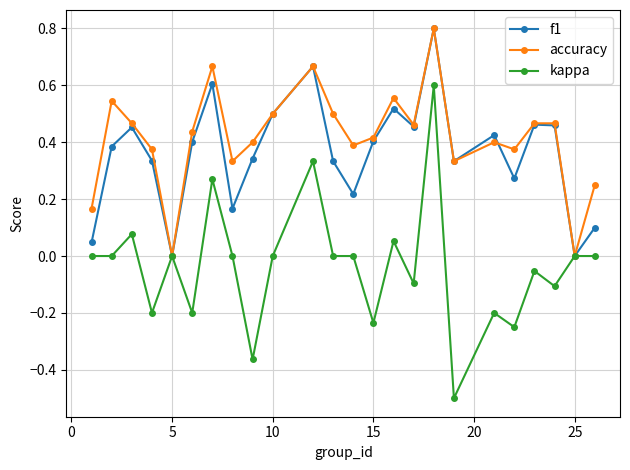

What is the greatest value displayed?

0.8